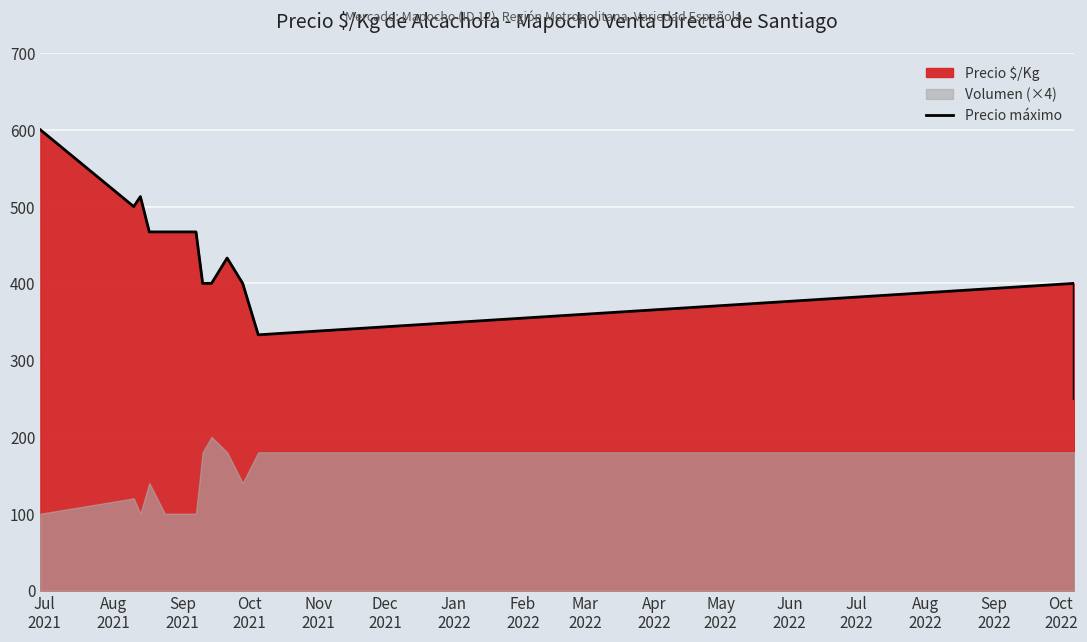

At which label does the data first exceed 467?

Jul
2021